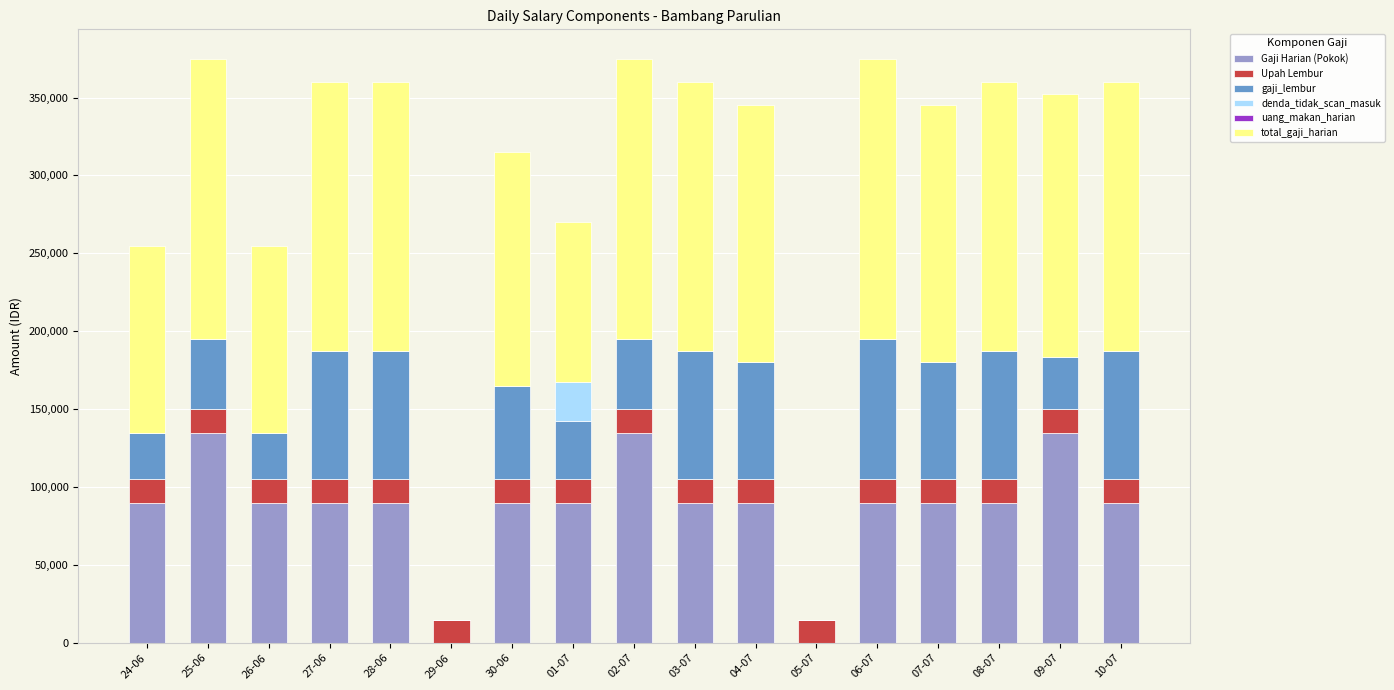

What is the sum of all Gaji Harian (Pokok) values?

1485000